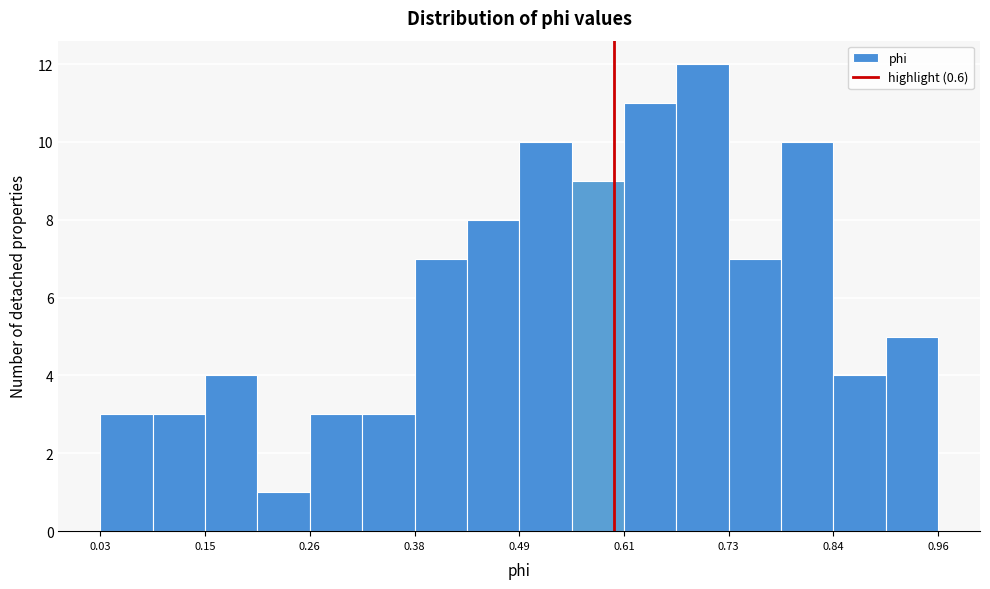

Read against the x-axis, roughly where is the centre of the tallest bar?

0.70